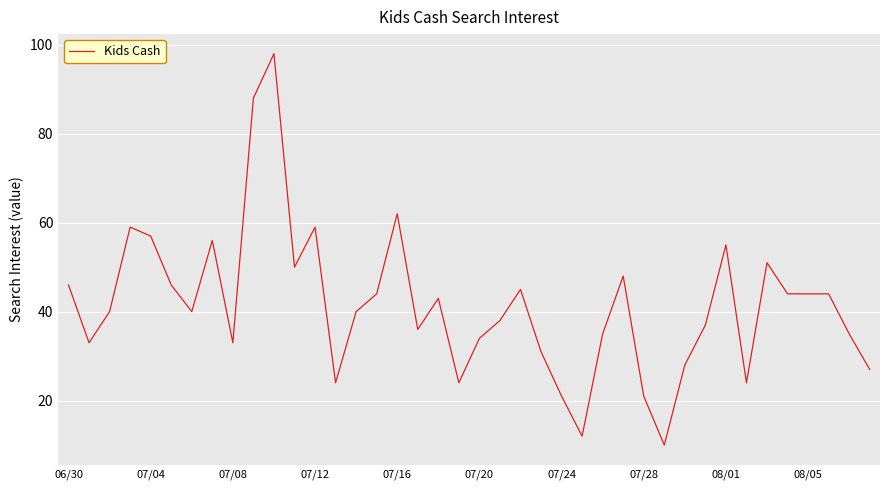

What is the smallest value displayed?

10